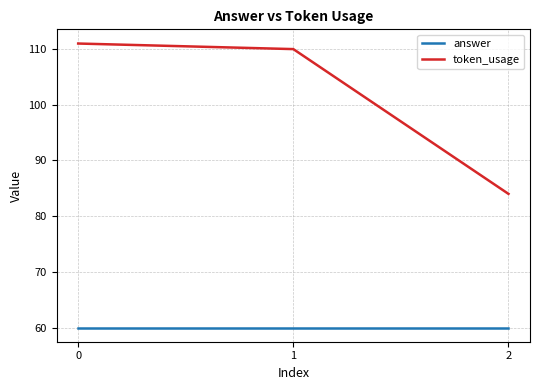

Count the number of data series in this chart.

2